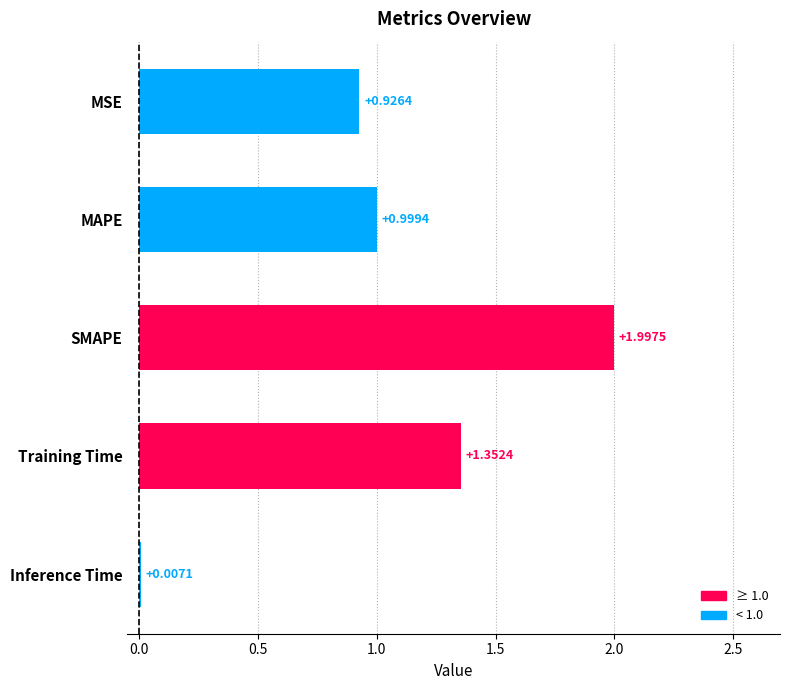

What is the change in value from MAPE to SMAPE?

+1.0